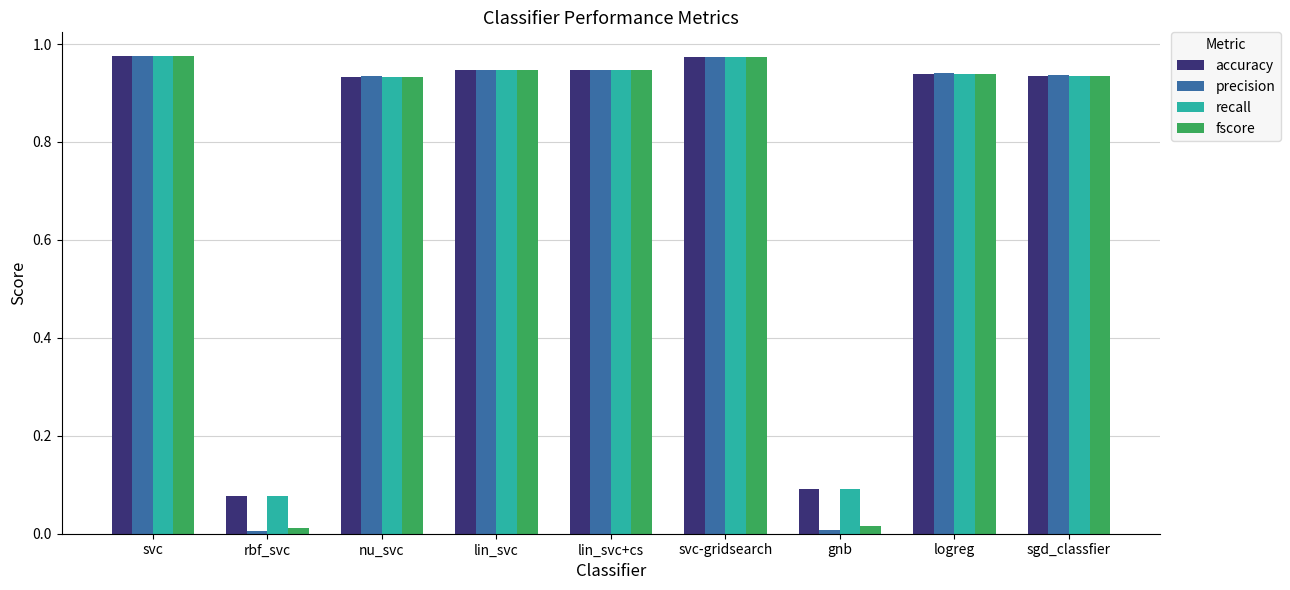

The value of recall at rbf_svc is 0.1. True or false?

True